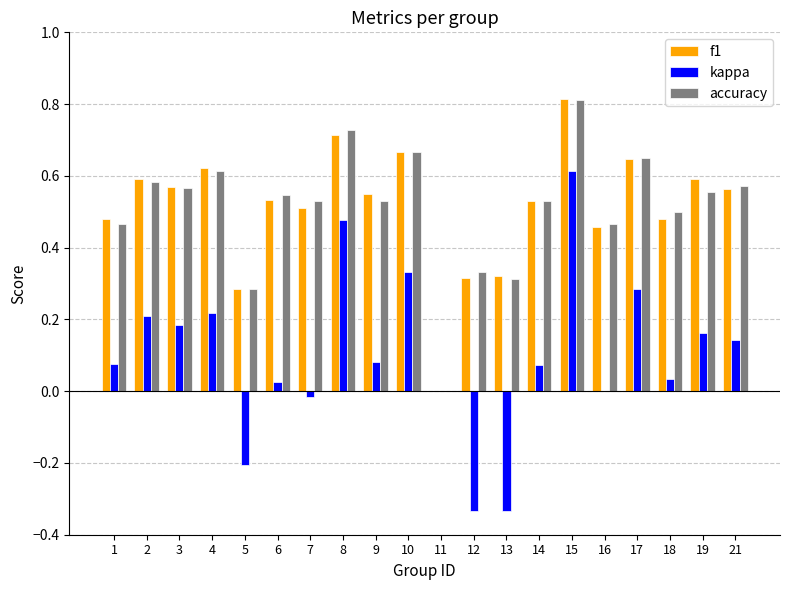

Is it true that f1 equals 0.6 at 17?

True